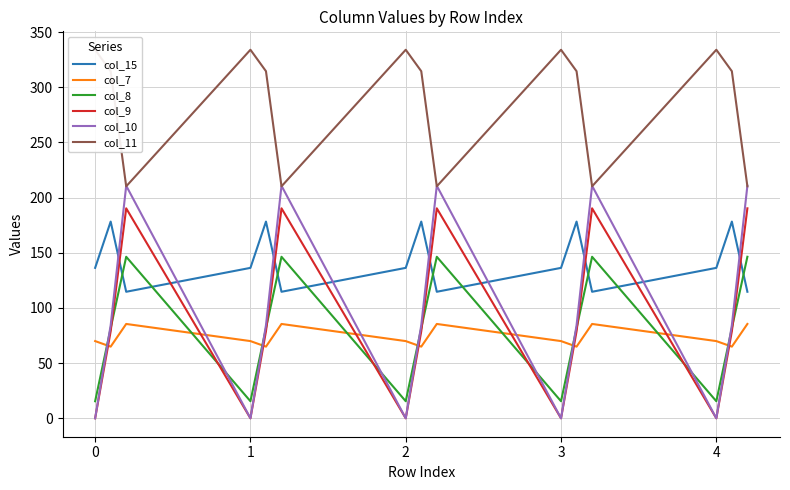

True or false: col_10 and col_15 cross at least once.

True